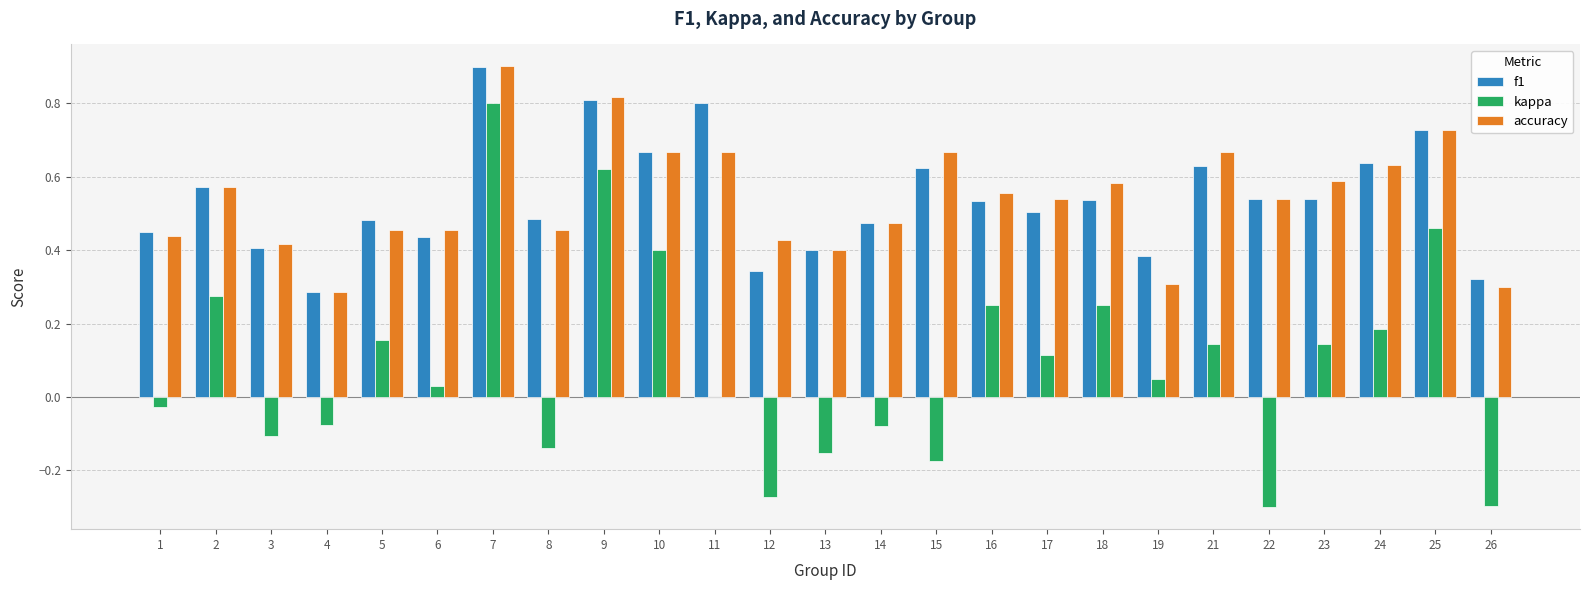

Which series changed the most between 5 and 19?

accuracy